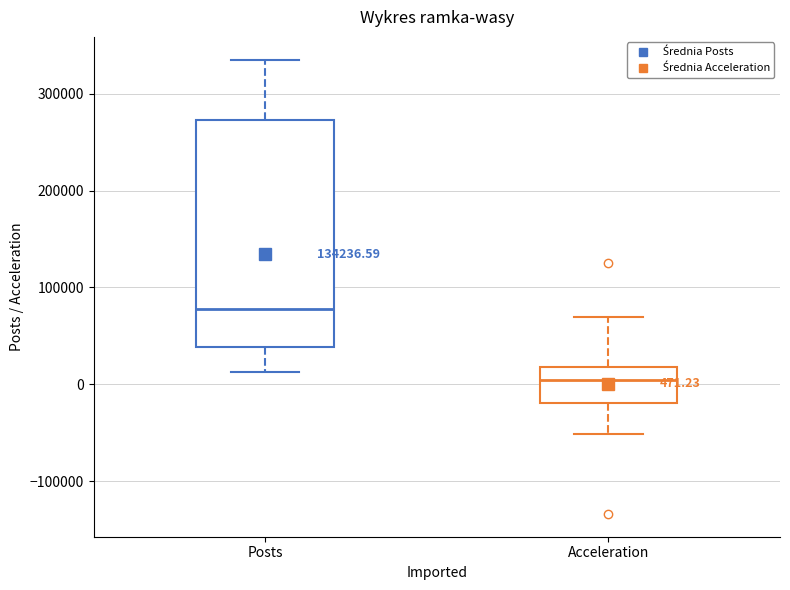

Which box's median line is the highest?

Posts